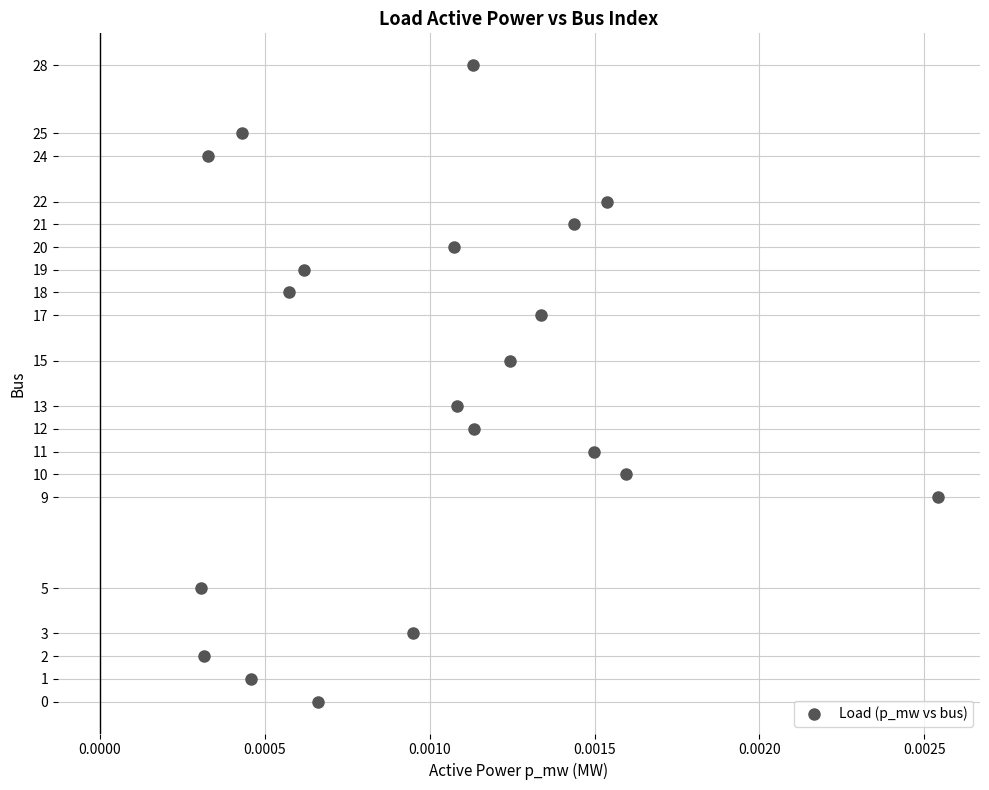

What is the range of Y values (max minus min)?

28